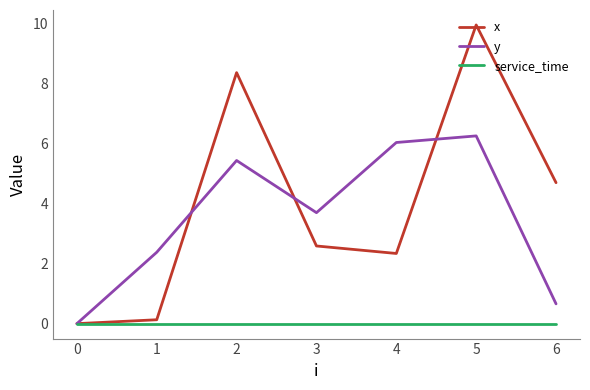

Which series has the widest spread of values?

x